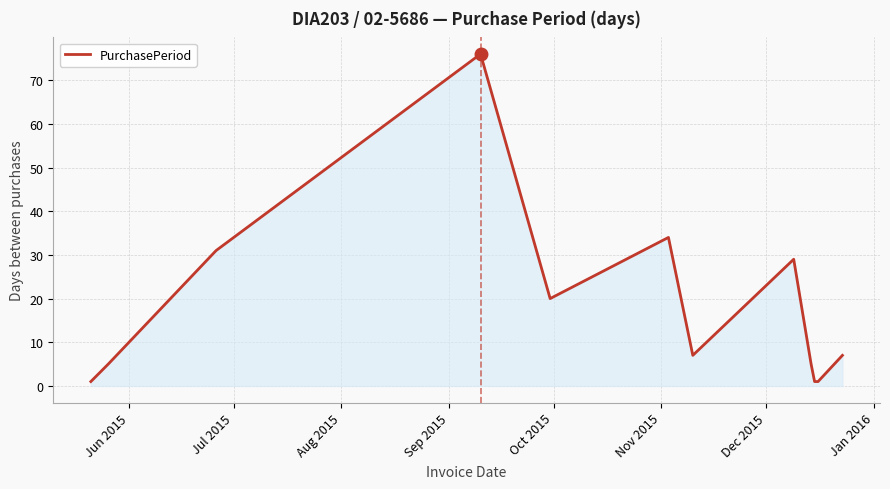

What is the greatest value displayed?

76